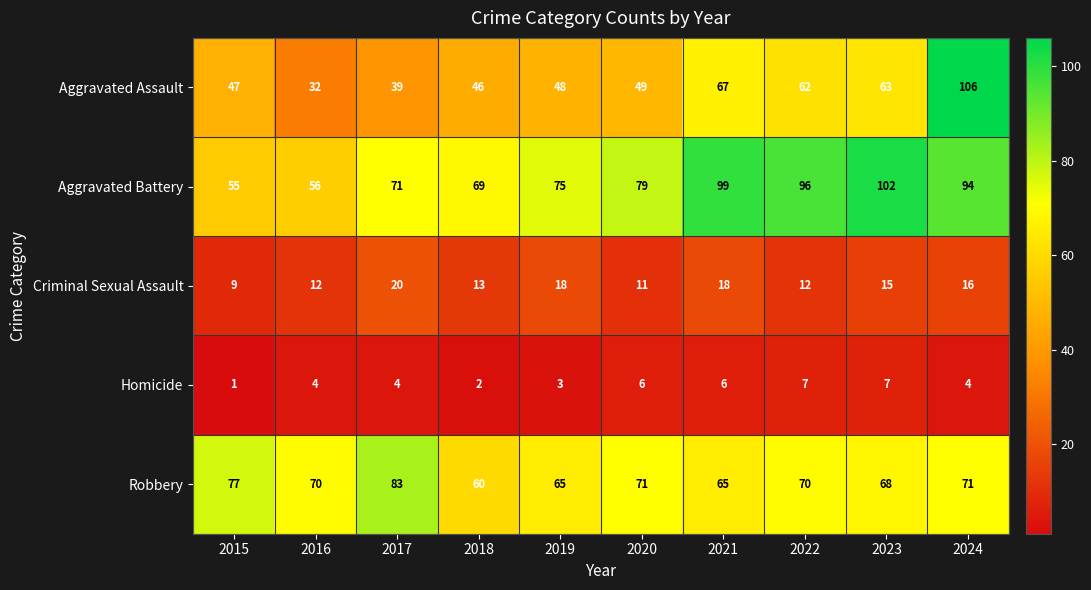

What is the approximate value of Criminal Sexual Assault at 2024?

16